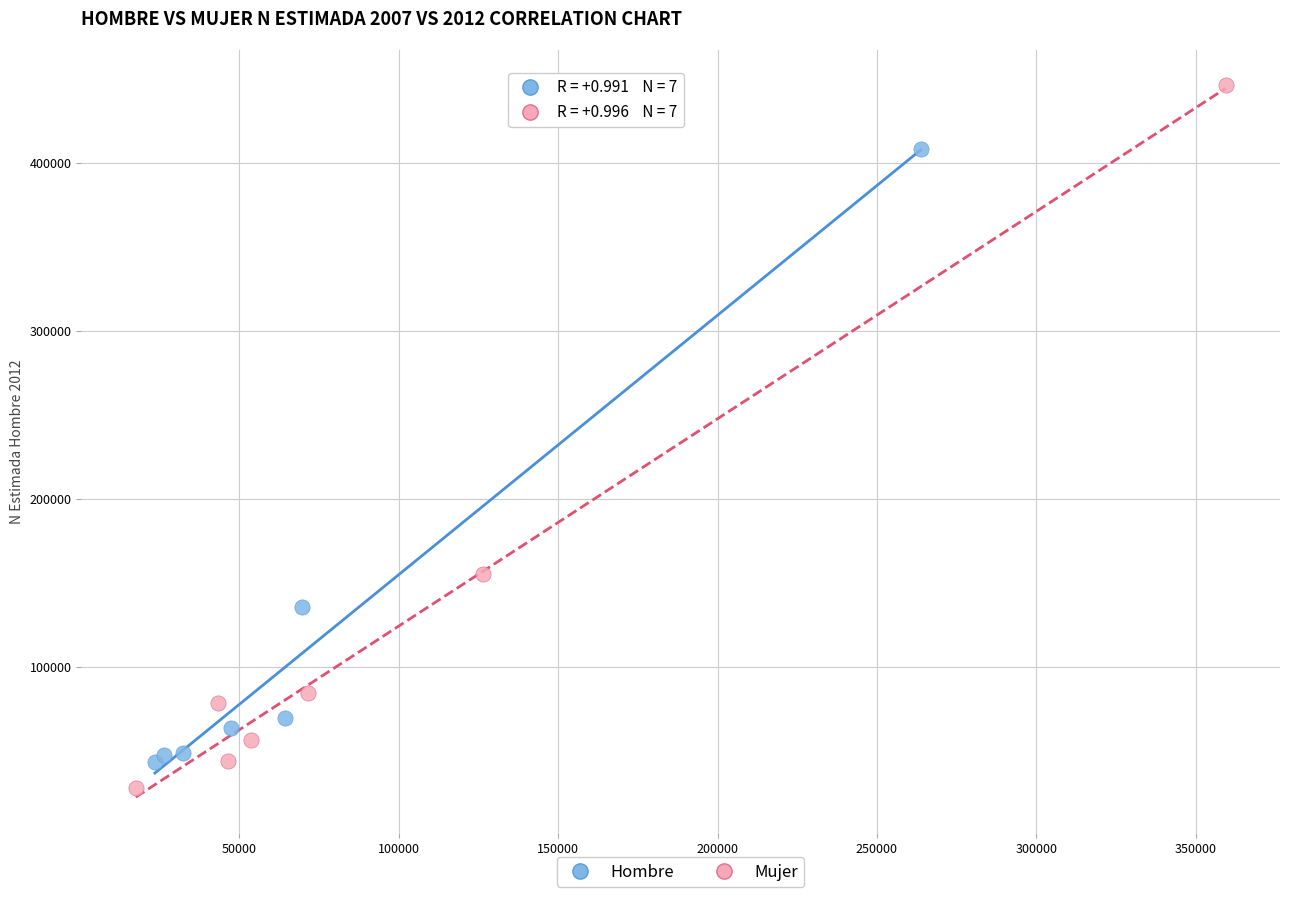

Which series has the largest Y range (max minus min)?

Mujer